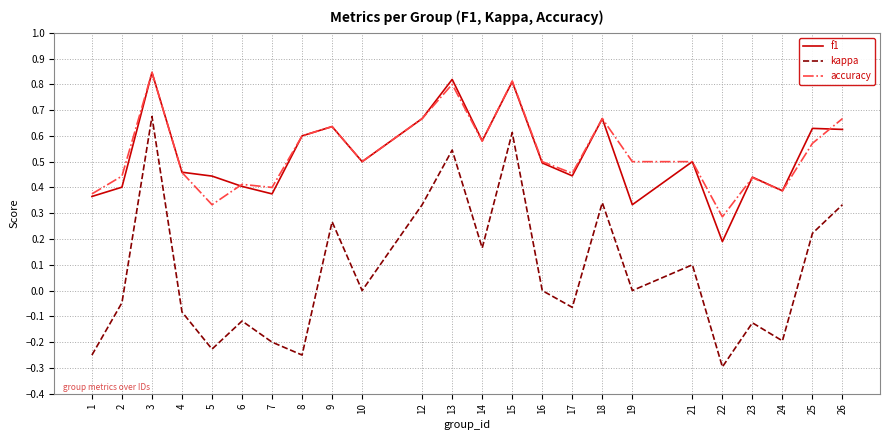

At which category is the sum across all series the highest?

3